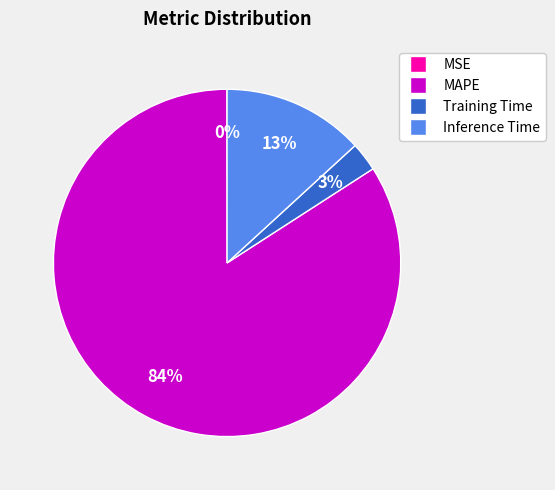

The Inference Time slice represents 13% of the pie. True or false?

True